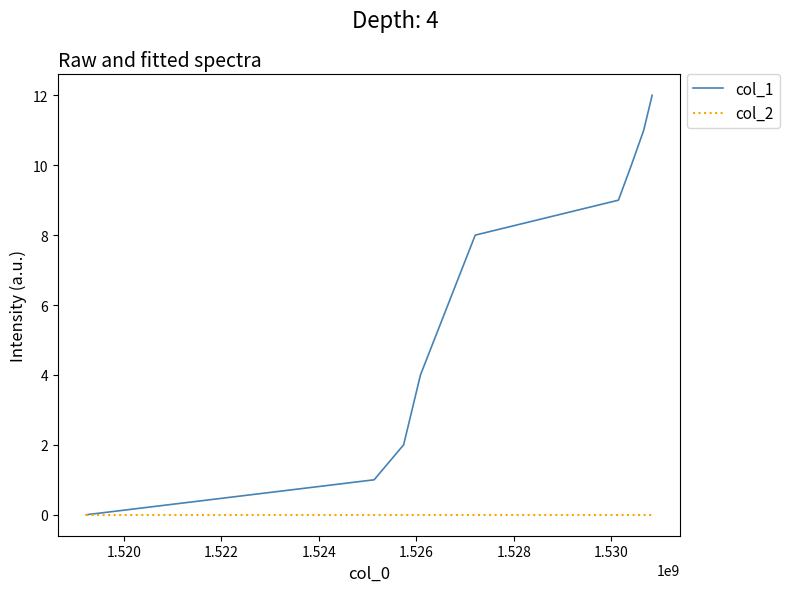

Reading left to right, list all the values displayed in this chart.

col_1: 0	1	2	3	4	8	9	10	11	12
col_2: 0	0	0	0	0	0	0	0	0	0